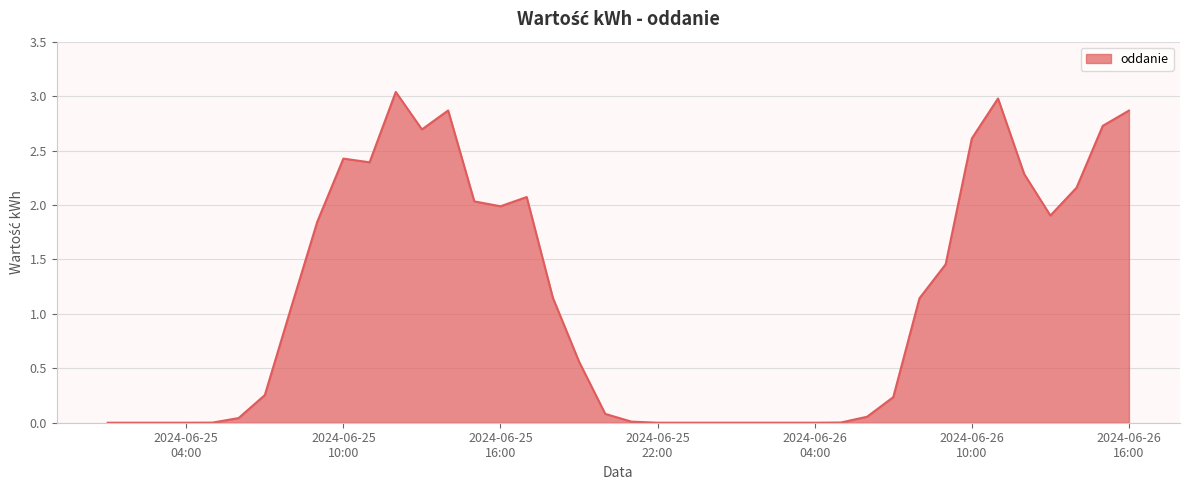

How many lines are shown in the chart?

1